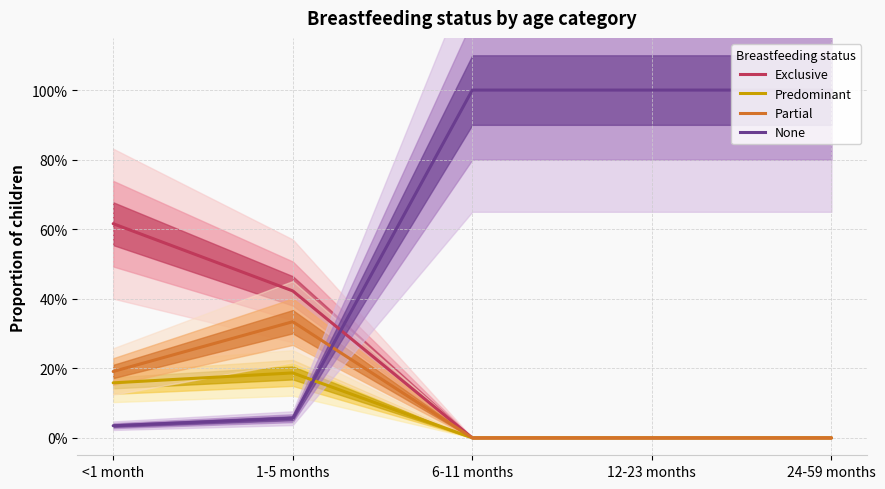

True or false: Partial and None intersect in this chart.

True